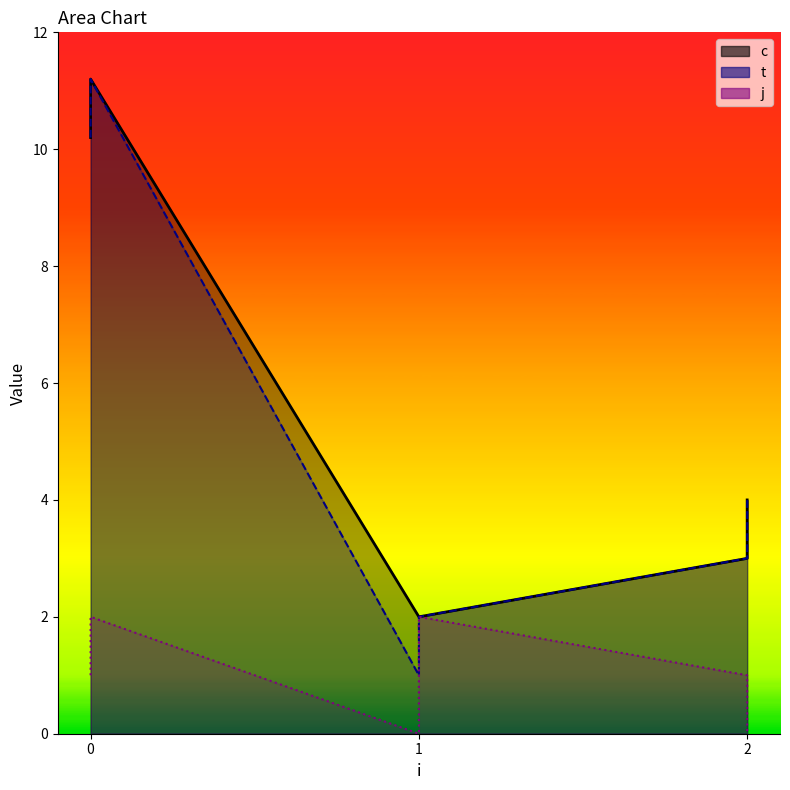

What is the approximate value of j at 0?

1.0